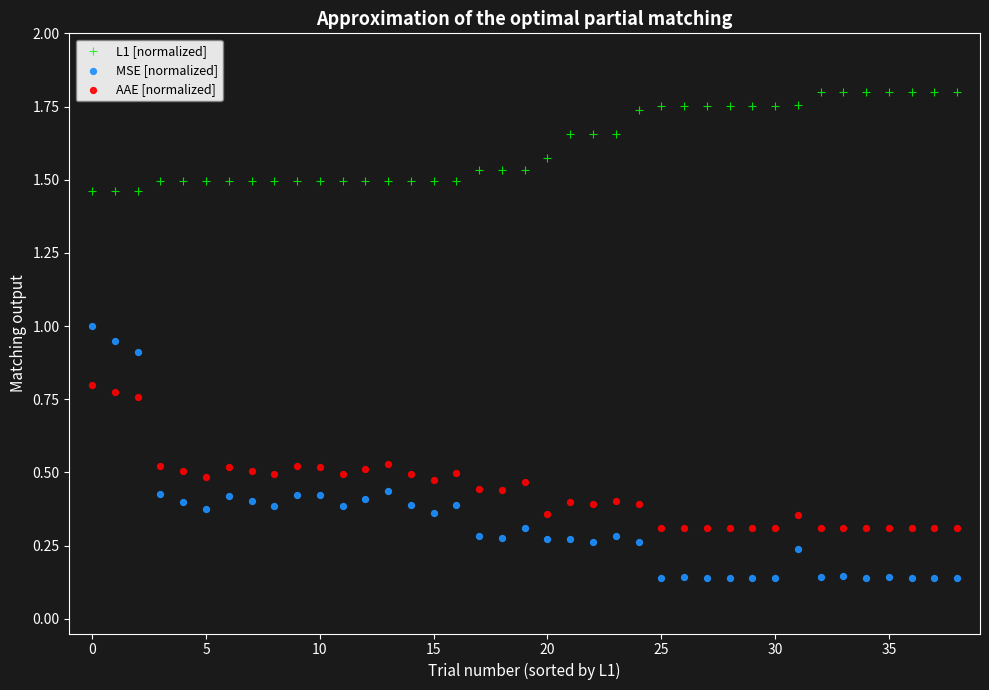

Which series has the largest Y range (max minus min)?

MSE [normalized]